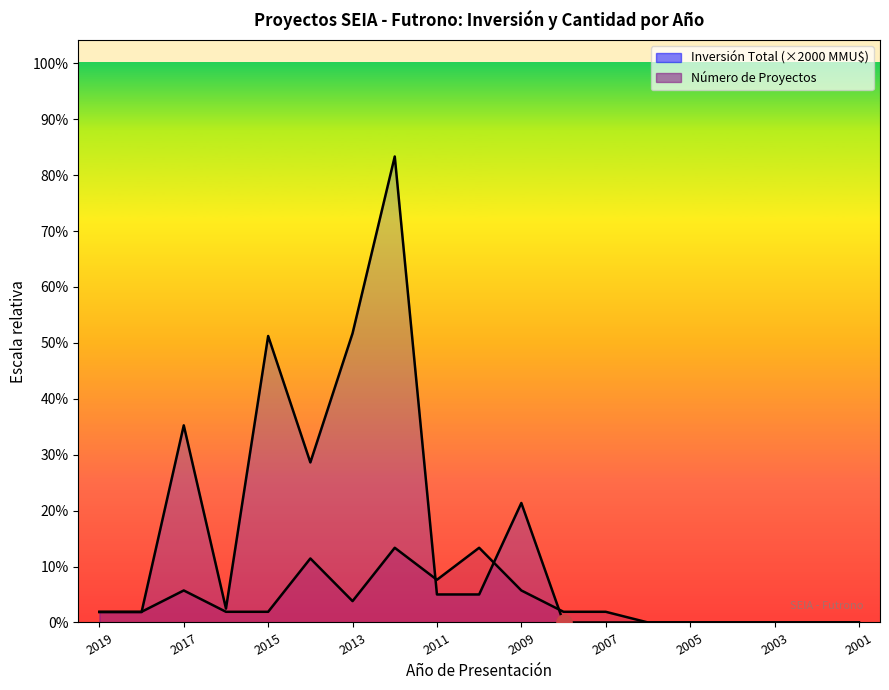

At how many categories does at least one series exceed 0?

13